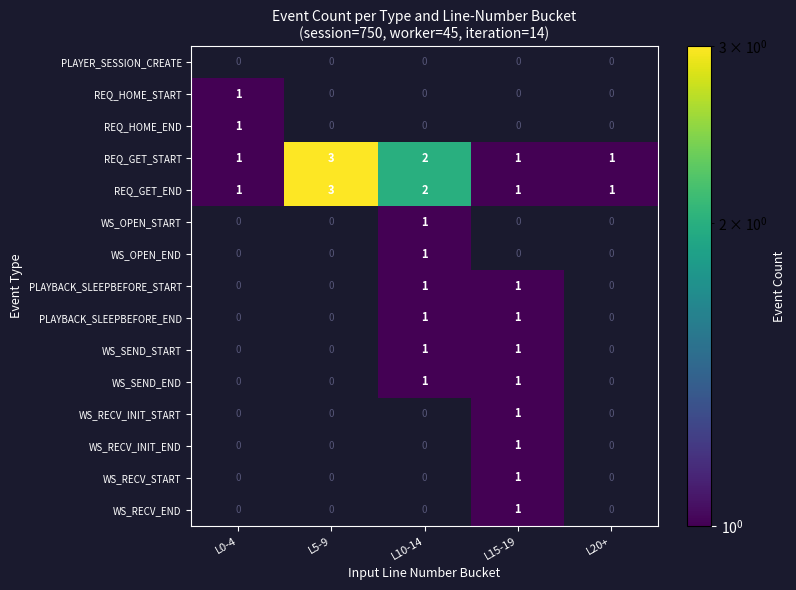

Between L0-4 and L10-14, which is larger?

L10-14